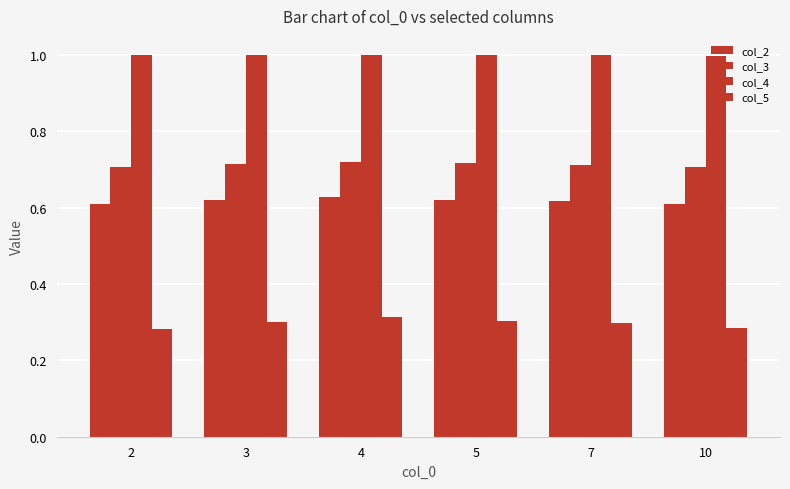

How many bars are there in total?

24